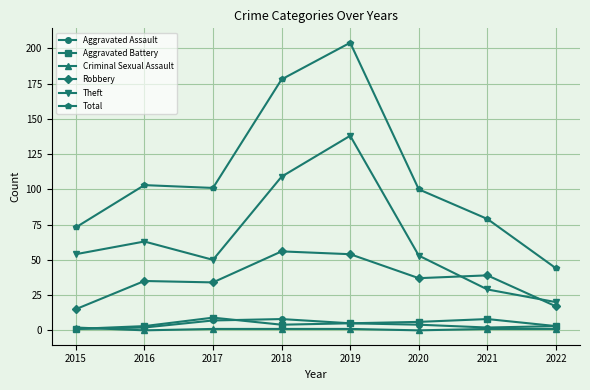

True or false: Theft has more than 2 points higher than both neighbors.

False